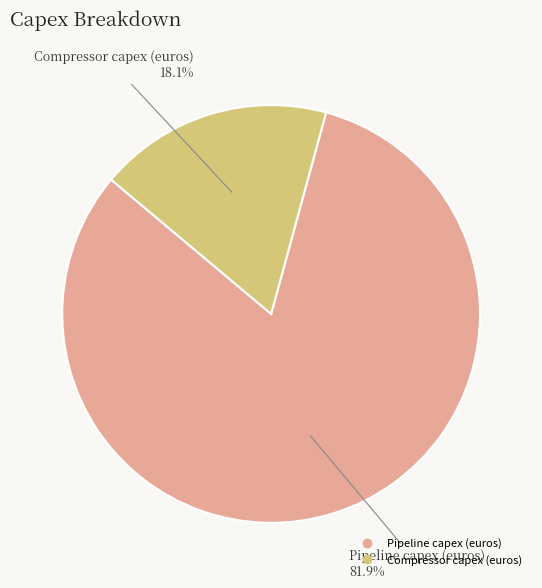

Approximately how many times larger is the value at Compressor capex (euros) compared to Pipeline capex (euros)?

0.2